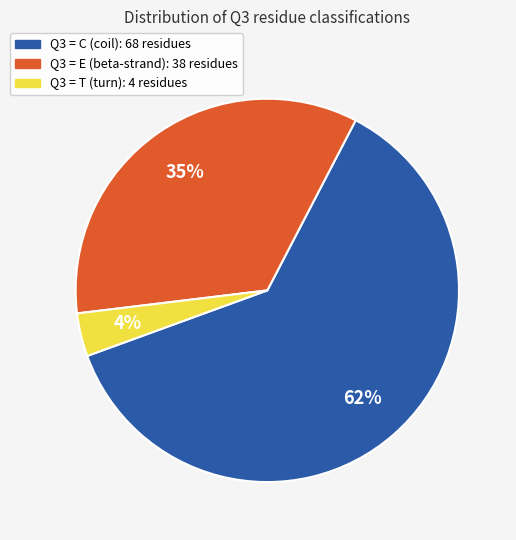

To the nearest percent, what is the average slice percentage?

33%